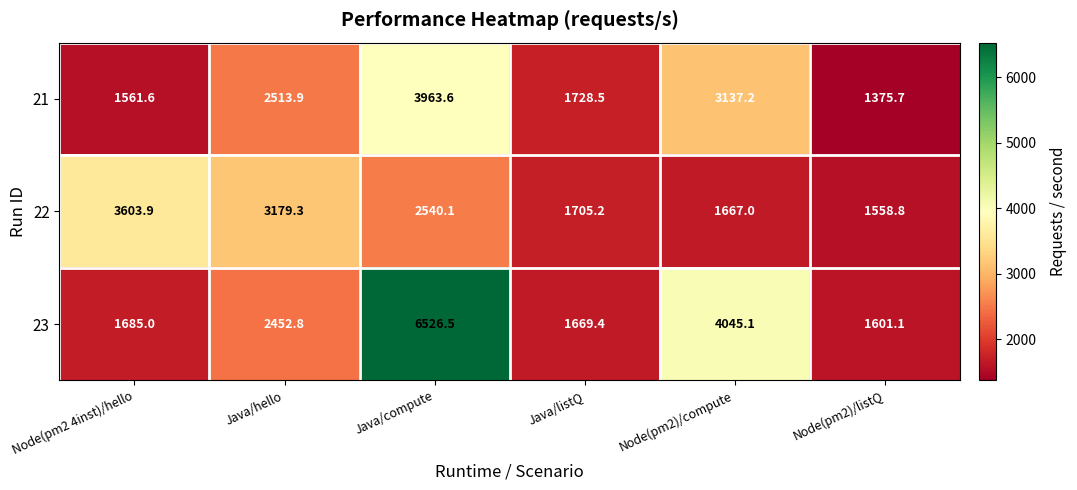

What is the total value across all series at Node(pm2)/compute?

8849.3